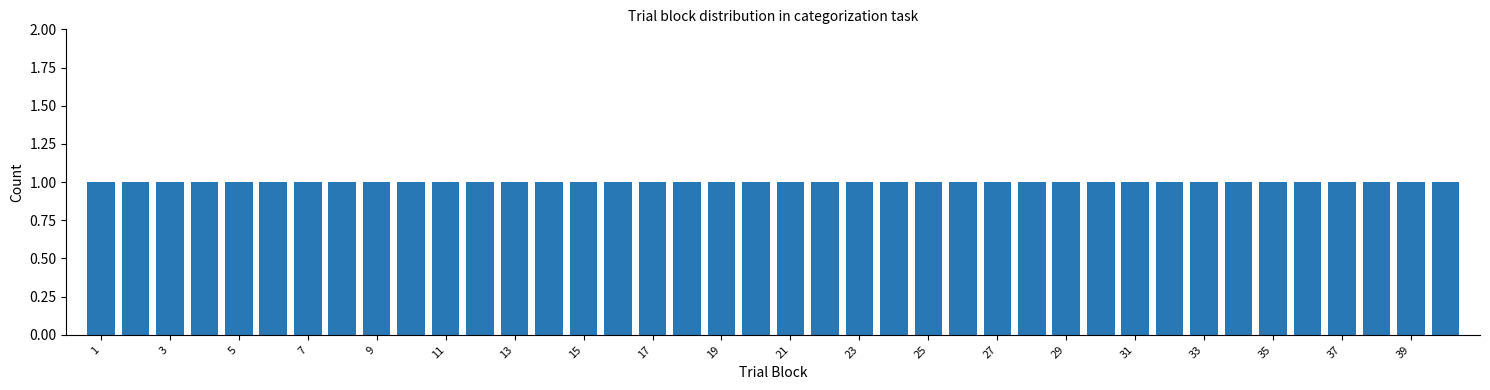

Reading left to right, transcribe this chart: for each bar, give the range it covers on the x-axis and its height. Neither the bar edges nor the heights are printed on the chart, so give them approximately, as read against the axes.

0.5 to 1.5: 1
1.5 to 2.5: 1
2.5 to 3.5: 1
3.5 to 4.5: 1
4.5 to 5.5: 1
5.5 to 6.5: 1
6.5 to 7.5: 1
7.5 to 8.5: 1
8.5 to 9.5: 1
9.5 to 10.5: 1
10.5 to 11.5: 1
11.5 to 12.5: 1
12.5 to 13.5: 1
13.5 to 14.5: 1
14.5 to 15.5: 1
15.5 to 16.5: 1
16.5 to 17.5: 1
17.5 to 18.5: 1
18.5 to 19.5: 1
19.5 to 20.5: 1
20.5 to 21.5: 1
21.5 to 22.5: 1
22.5 to 23.5: 1
23.5 to 24.5: 1
24.5 to 25.5: 1
25.5 to 26.5: 1
26.5 to 27.5: 1
27.5 to 28.5: 1
28.5 to 29.5: 1
29.5 to 30.5: 1
30.5 to 31.5: 1
31.5 to 32.5: 1
32.5 to 33.5: 1
33.5 to 34.5: 1
34.5 to 35.5: 1
35.5 to 36.5: 1
36.5 to 37.5: 1
37.5 to 38.5: 1
38.5 to 39.5: 1
39.5 to 40.5: 1